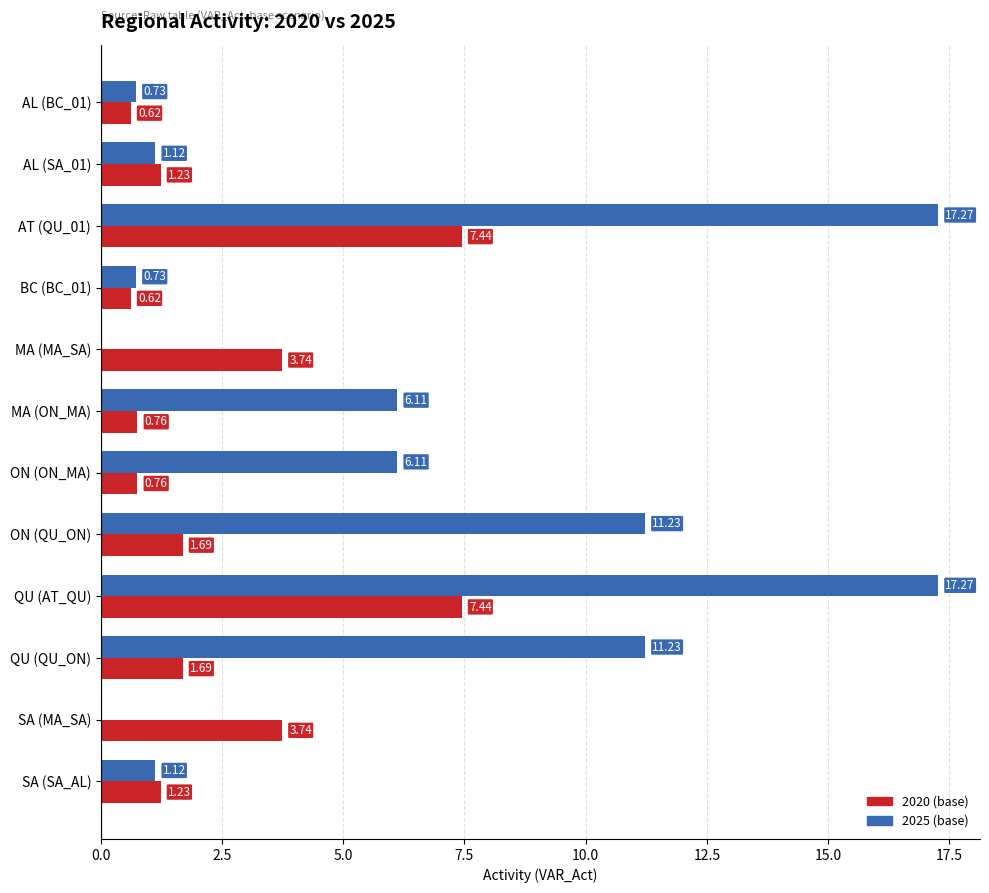

Which series has the largest total across all categories?

2025 (base)